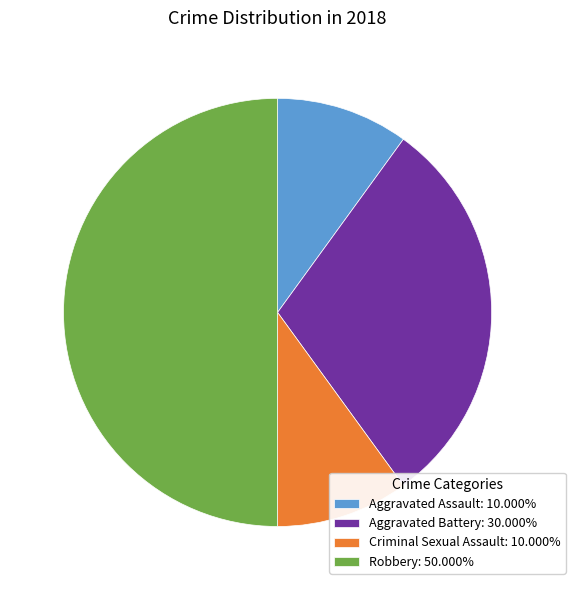

Does Criminal Sexual Assault: 10.000% represent more than half of the total?

No